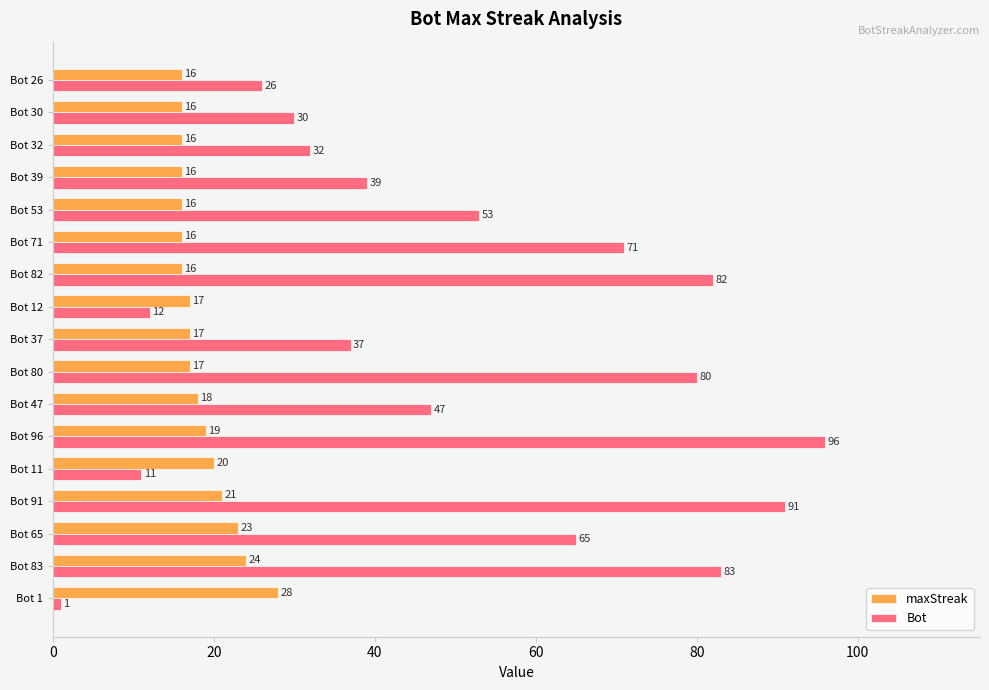

What are all the series names shown in the legend?

maxStreak, Bot